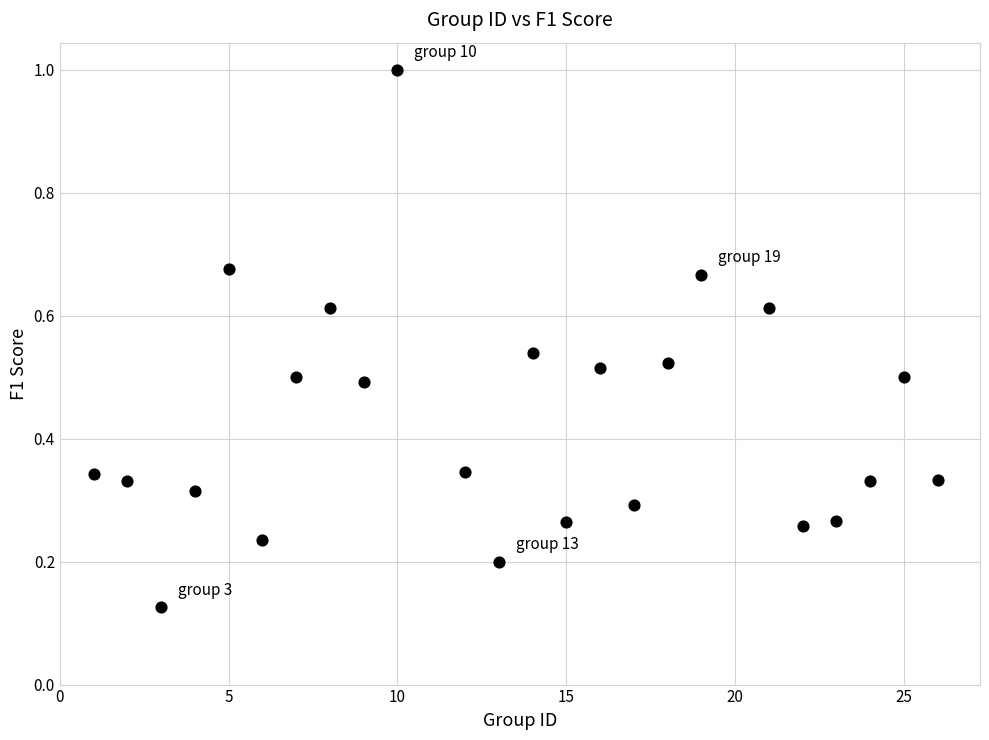

What is the range of X values (max minus min)?

25.0